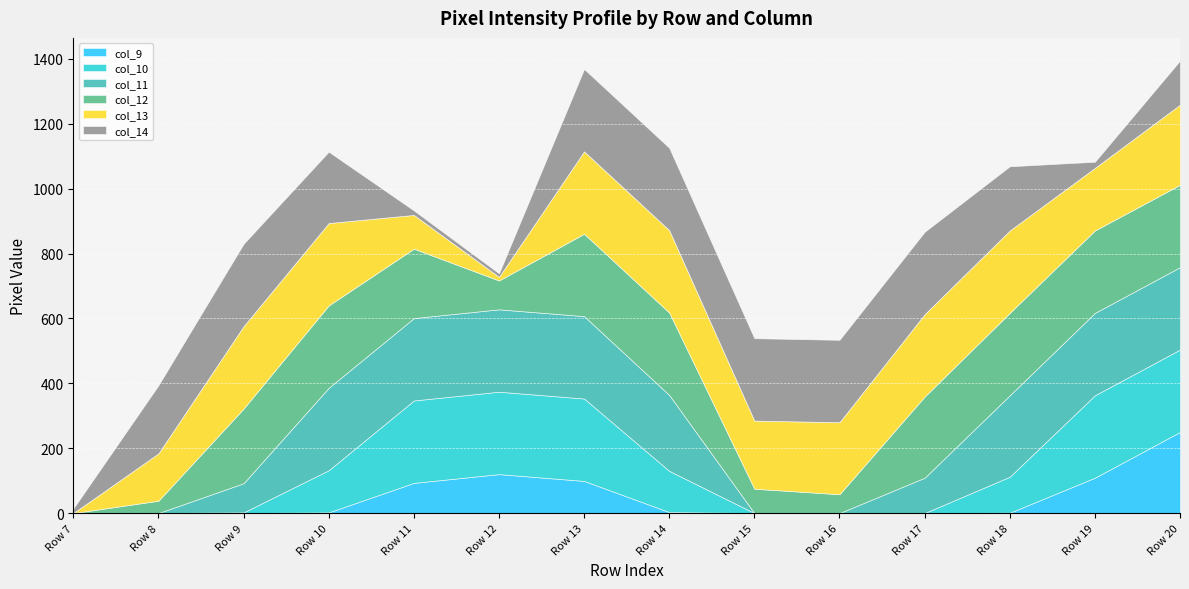

After their last crossing, which series has the higher values: col_9 or col_13?

col_9